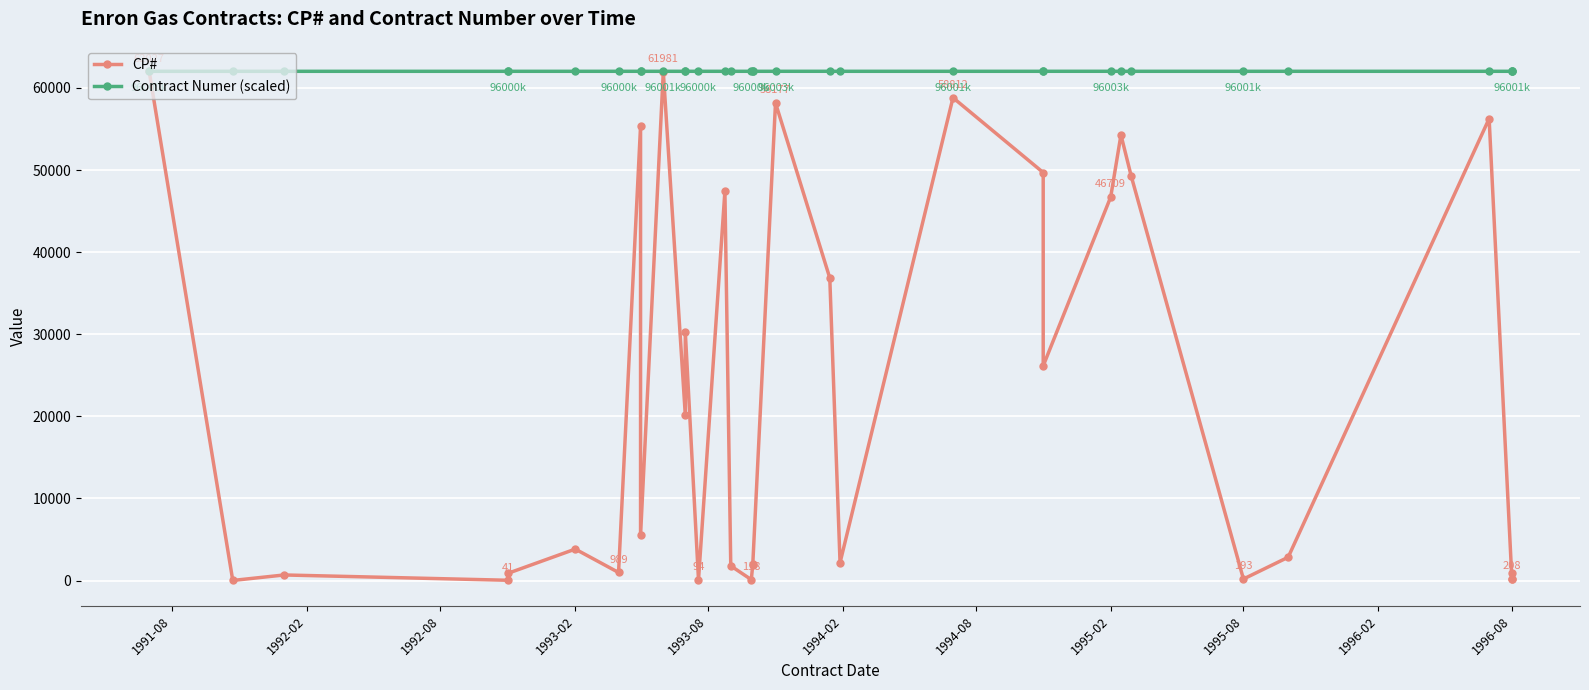

True or false: CP# has more than 2 points higher than both neighbors.

True